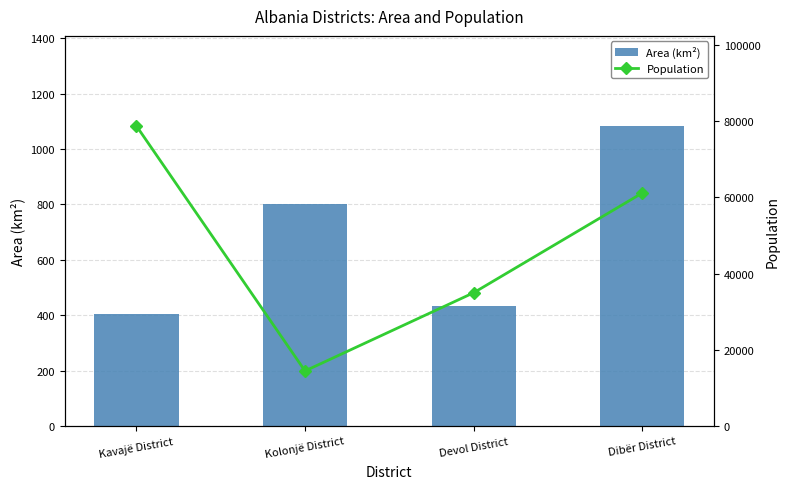

At which category is the sum across all series the highest?

Kavajë District